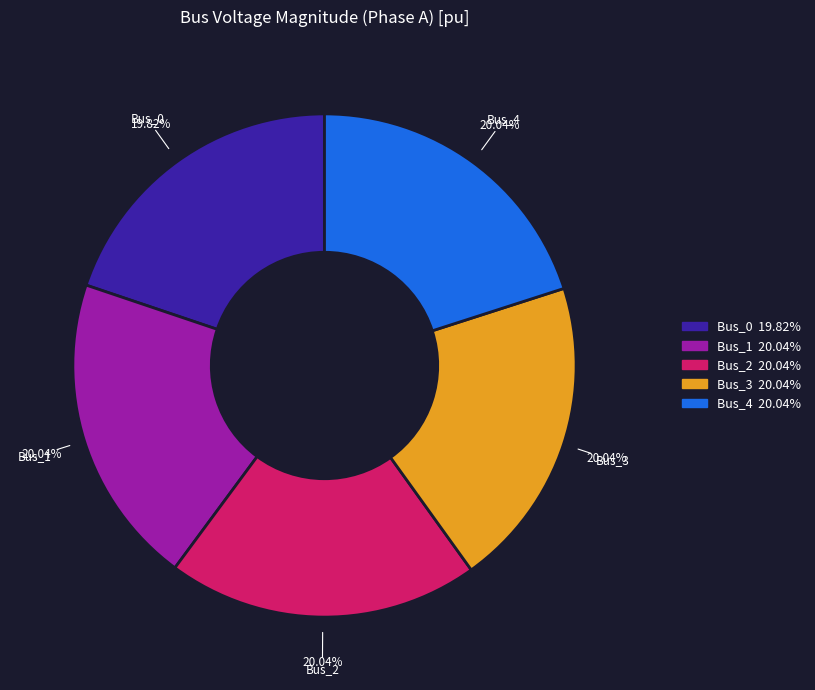

What is the ratio of the value at Bus_4 to the value at Bus_3?

1.0